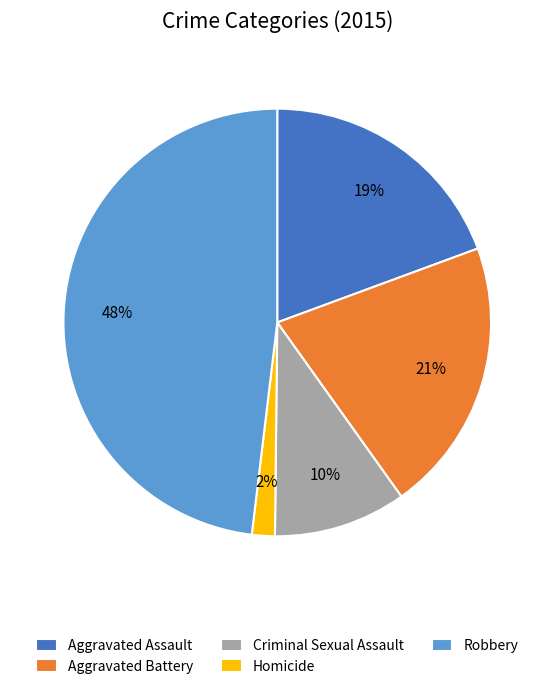

Count the number of slices in the pie.

5